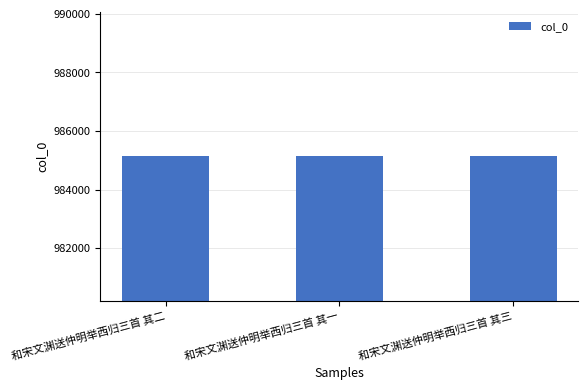

What is the value of the 2nd bar from the left?

985142